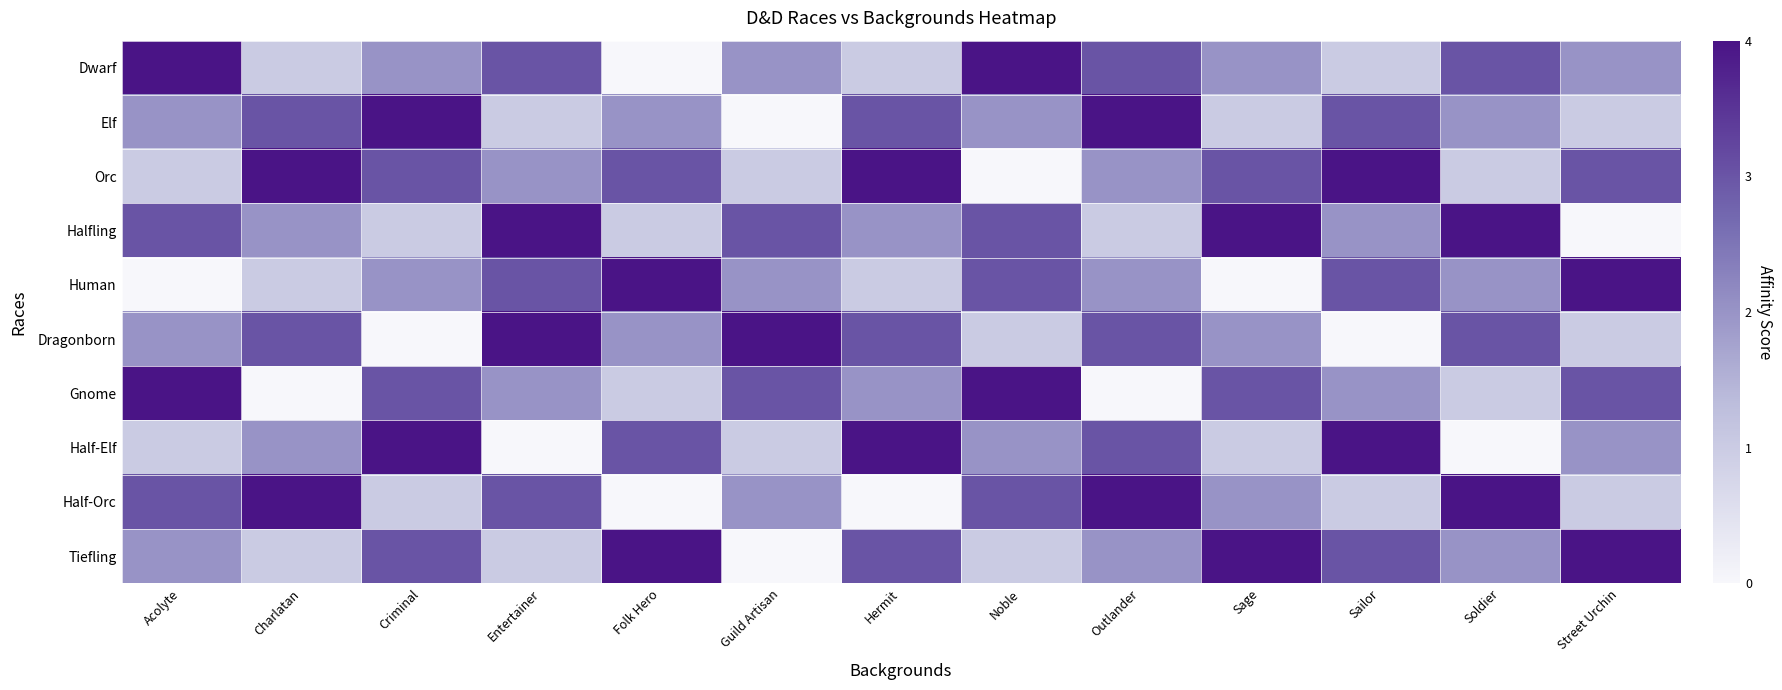

Which category has the lowest value across all series?

Folk Hero